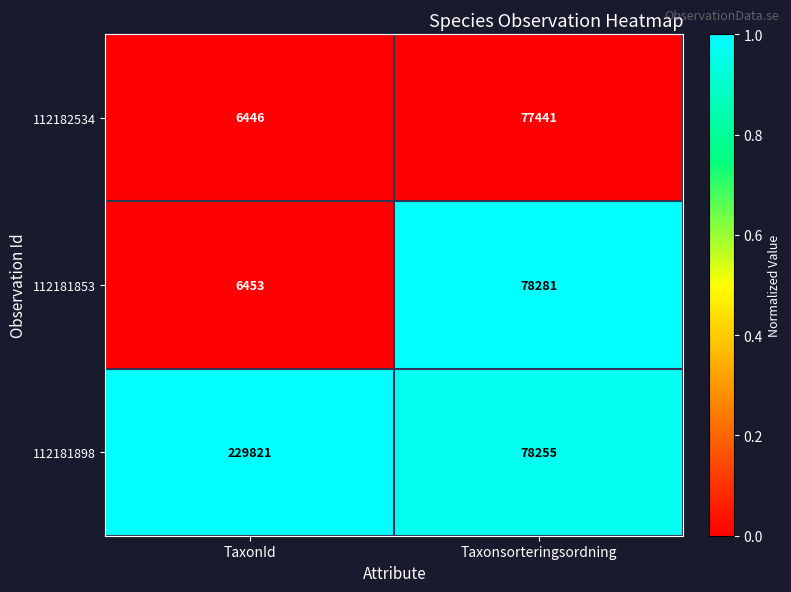

Reading right to left, transcribe all the data shown in this chart.

112182534: Taxonsorteringsordning=77441	TaxonId=6446
112181853: Taxonsorteringsordning=78281	TaxonId=6453
112181898: Taxonsorteringsordning=78255	TaxonId=229821